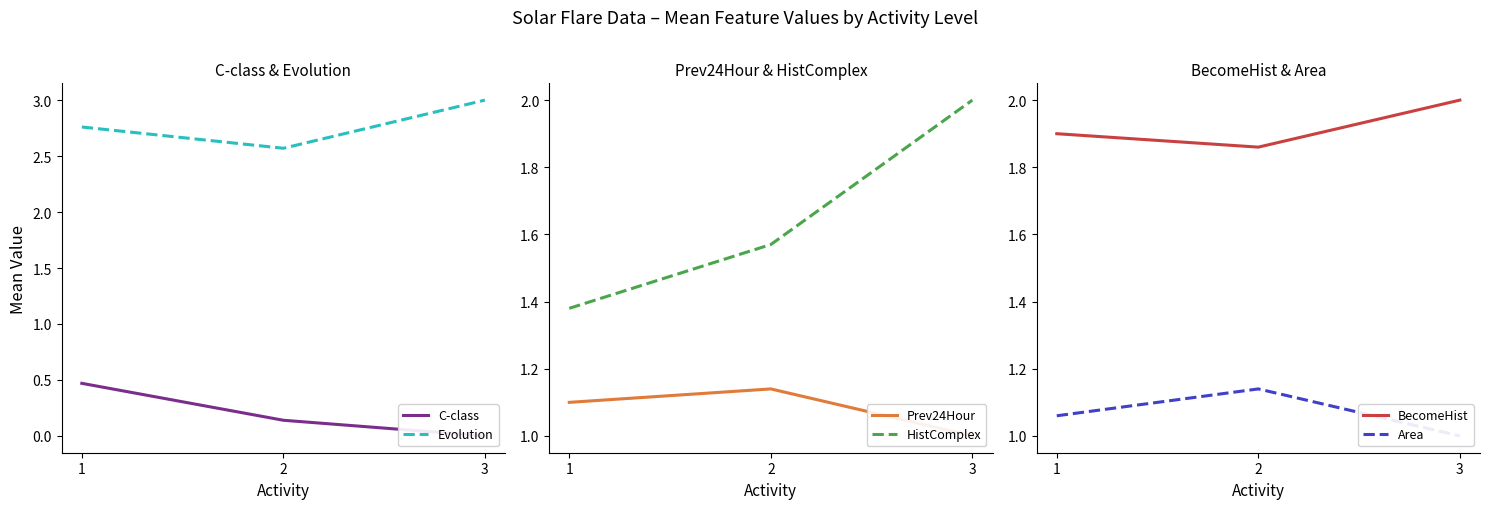

True or false: BecomeHist has a value of 3.2 at 1.

False